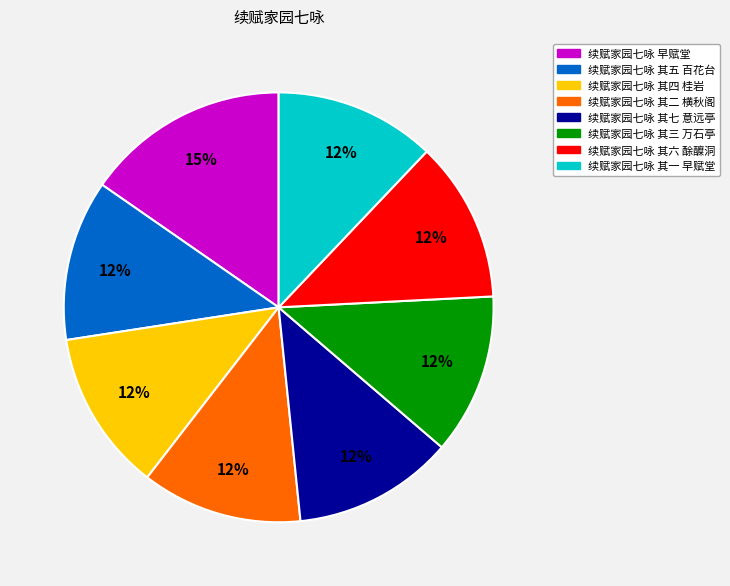

Is the sum of 续赋家园七咏 其四 桂岩 and 续赋家园七咏 其一 早赋堂 greater than half?

No